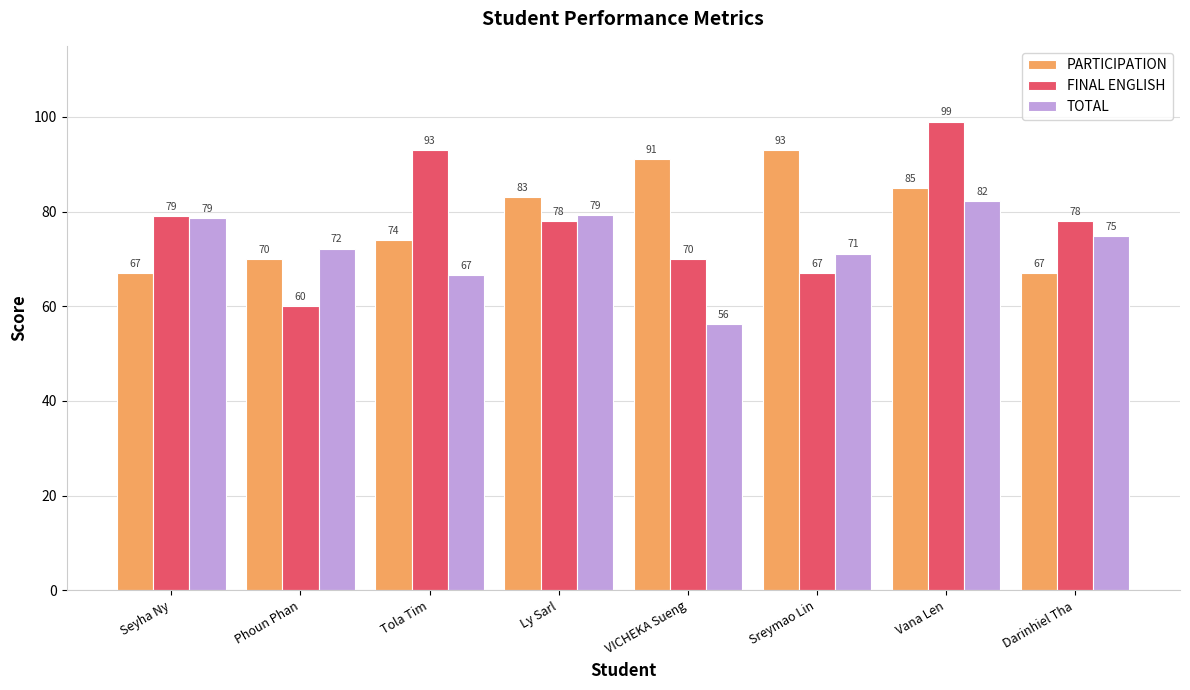

How many bars are there in total?

24